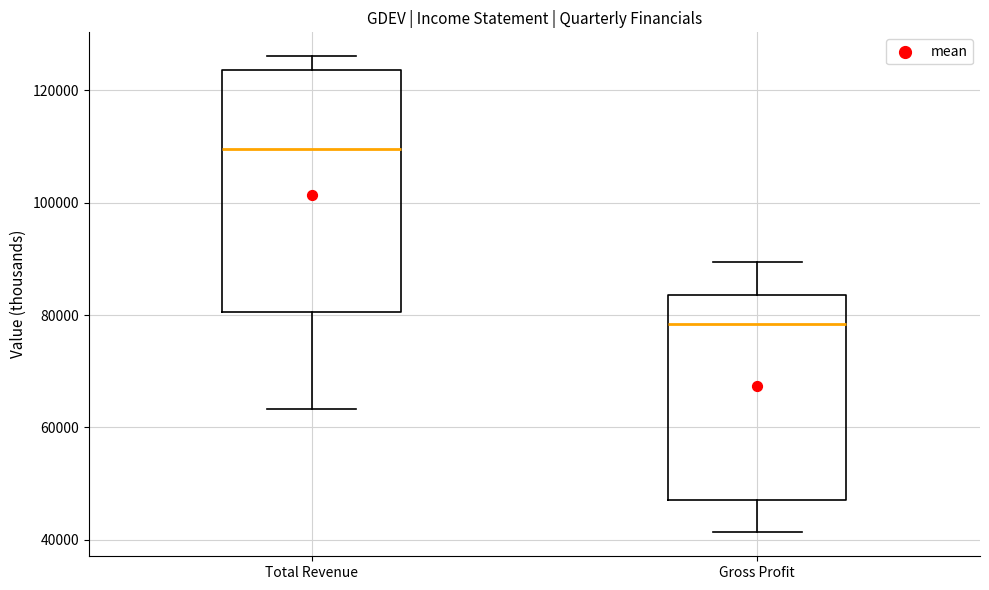

Which box has the lowest median line?

Gross Profit